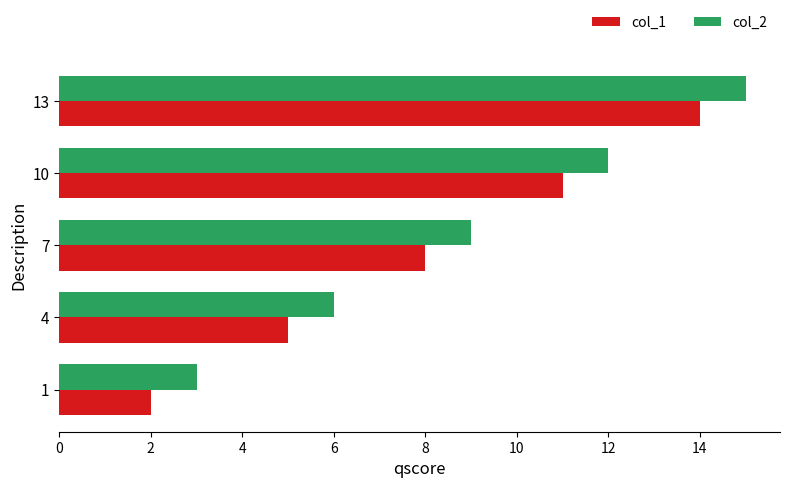

The value of col_2 at 10 is 7. True or false?

False